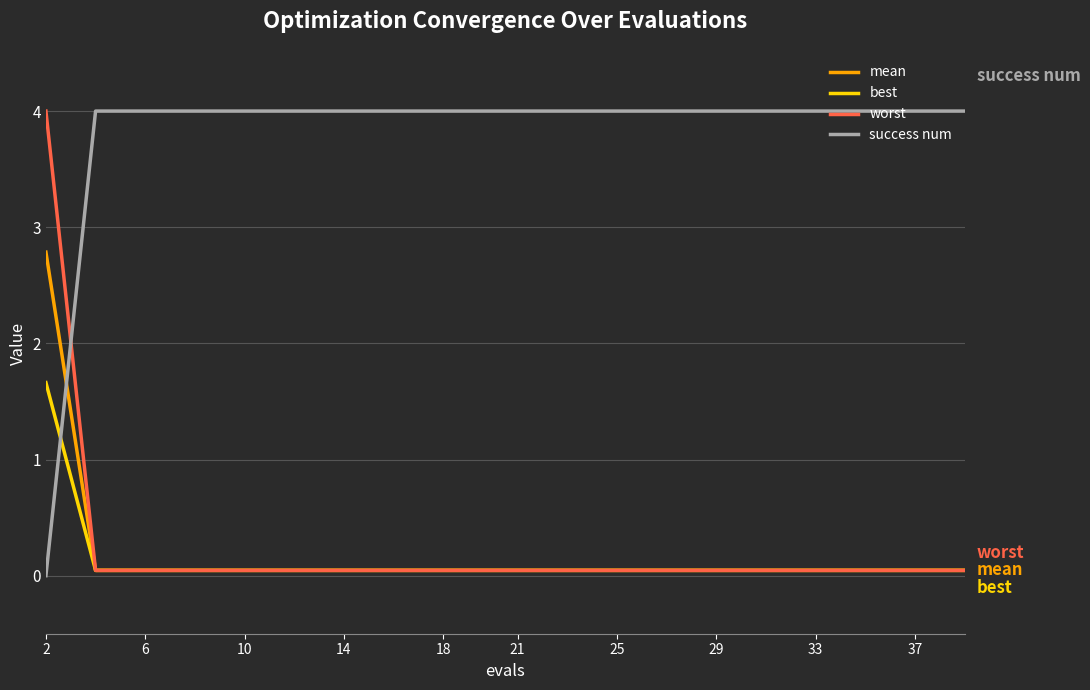

After their last crossing, which series has the higher values: best or success num?

success num